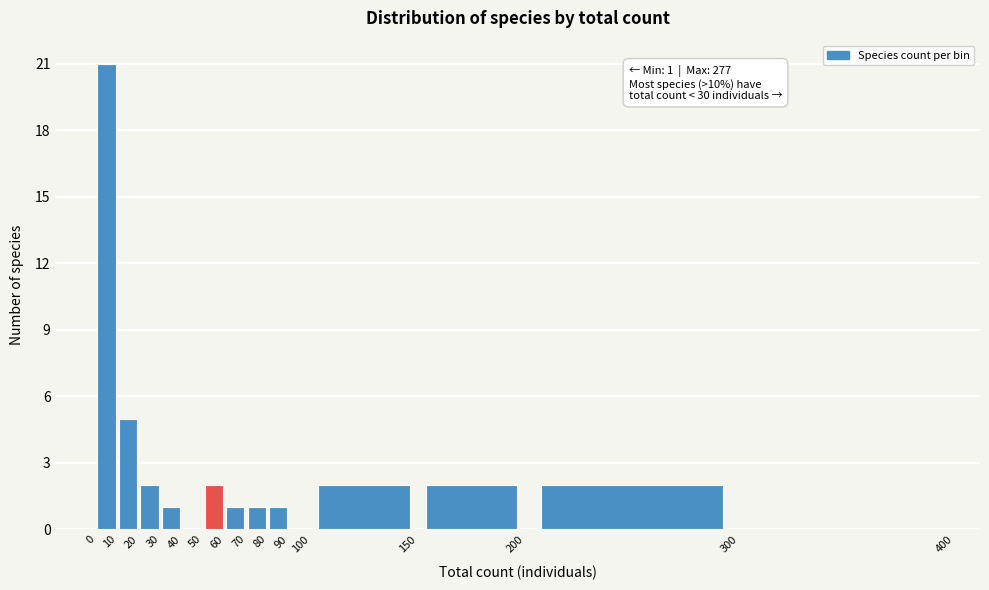

Over which range of the x-axis is the bar tallest?

0 to 10